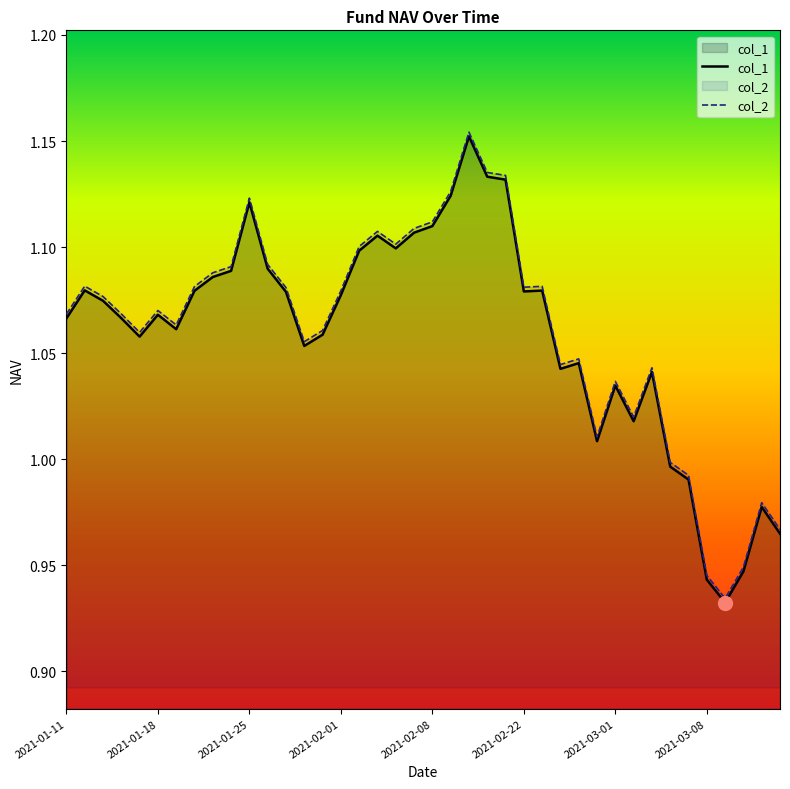

How many lines are shown in the chart?

2